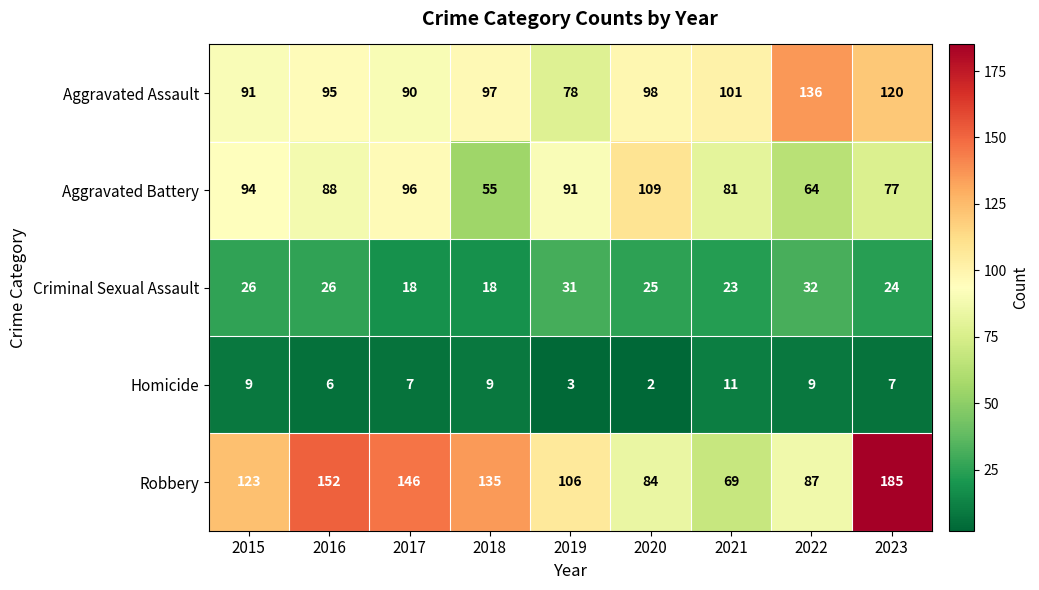

The value of Criminal Sexual Assault at 2015 is 44. True or false?

False